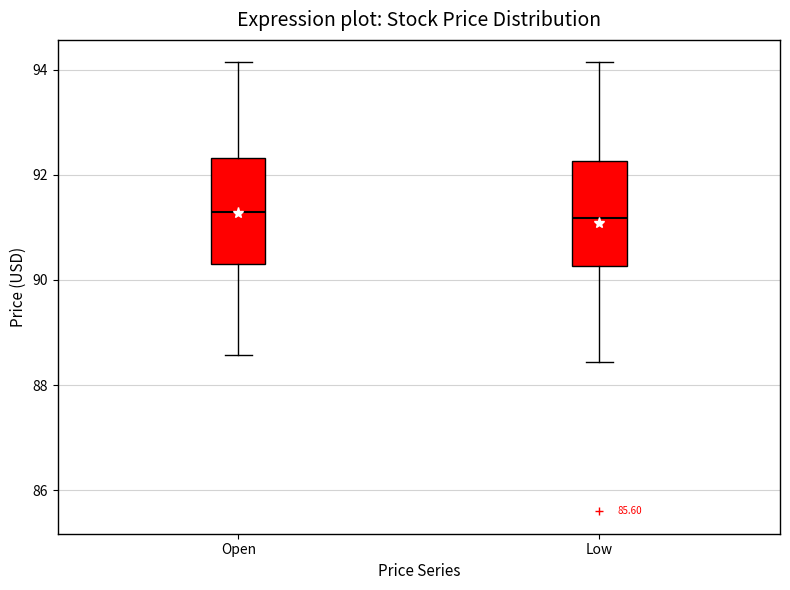

Reading left to right, read every box against the y-axis: the position of its median line, the range the box covers, and the ends of its whiskers. The values are not printed on the chart, so give them approximately, as read against the axis.

Open: median 91.4, box 90.4 to 92.4, whiskers 88.6 to 94.2
Low: median 91.2, box 90.2 to 92.2, whiskers 88.4 to 94.2